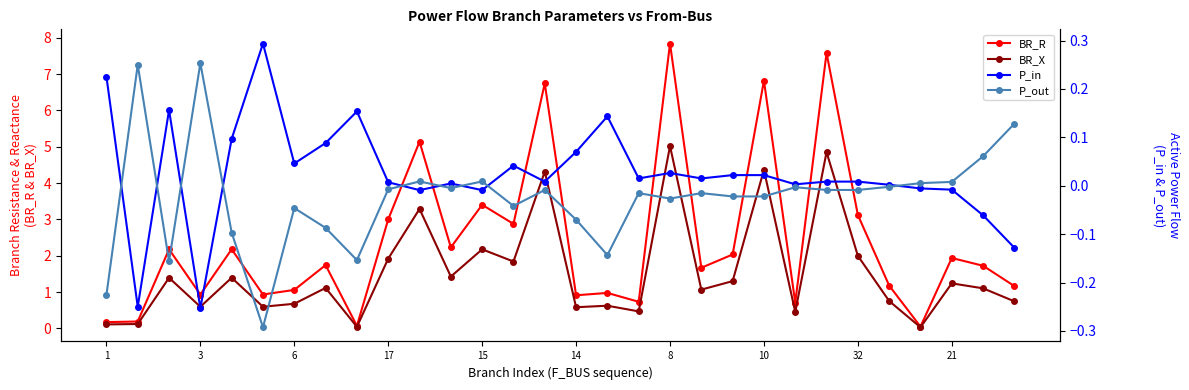

Count the number of categories in the chart.

30